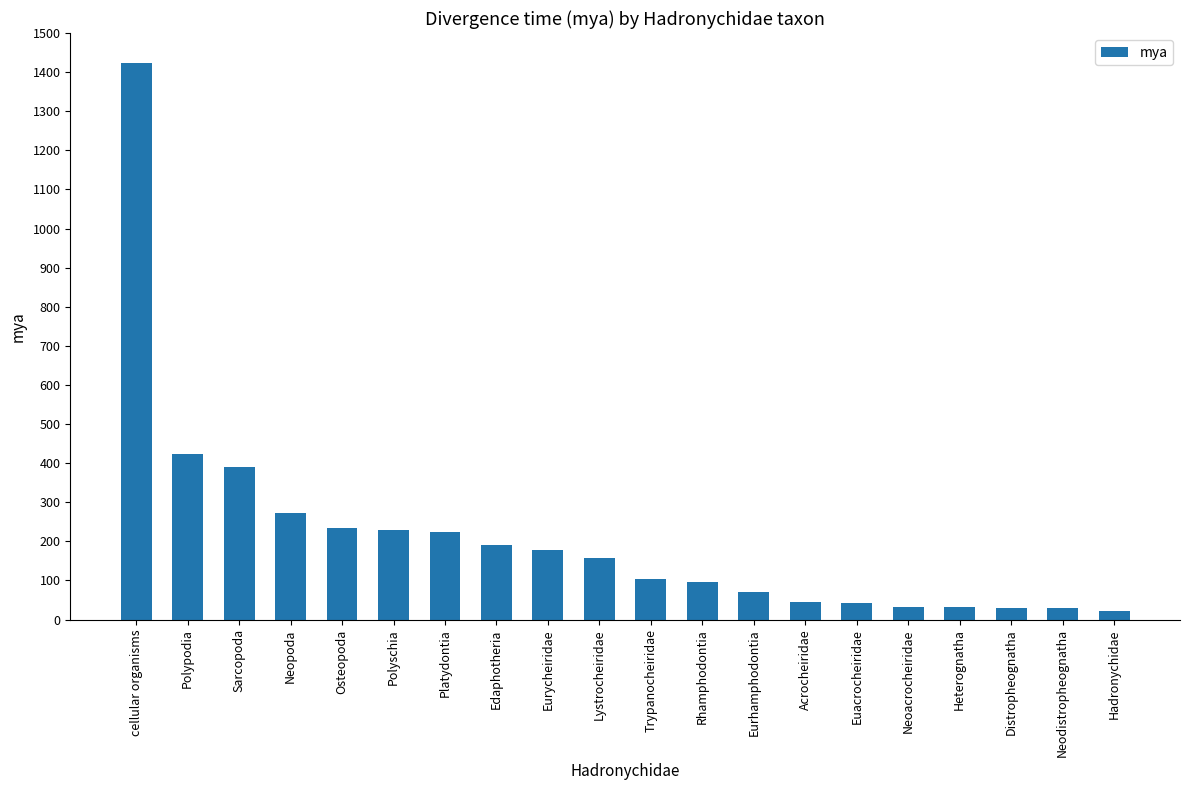

The chart shows a value of 678.6 at Sarcopoda. True or false?

False